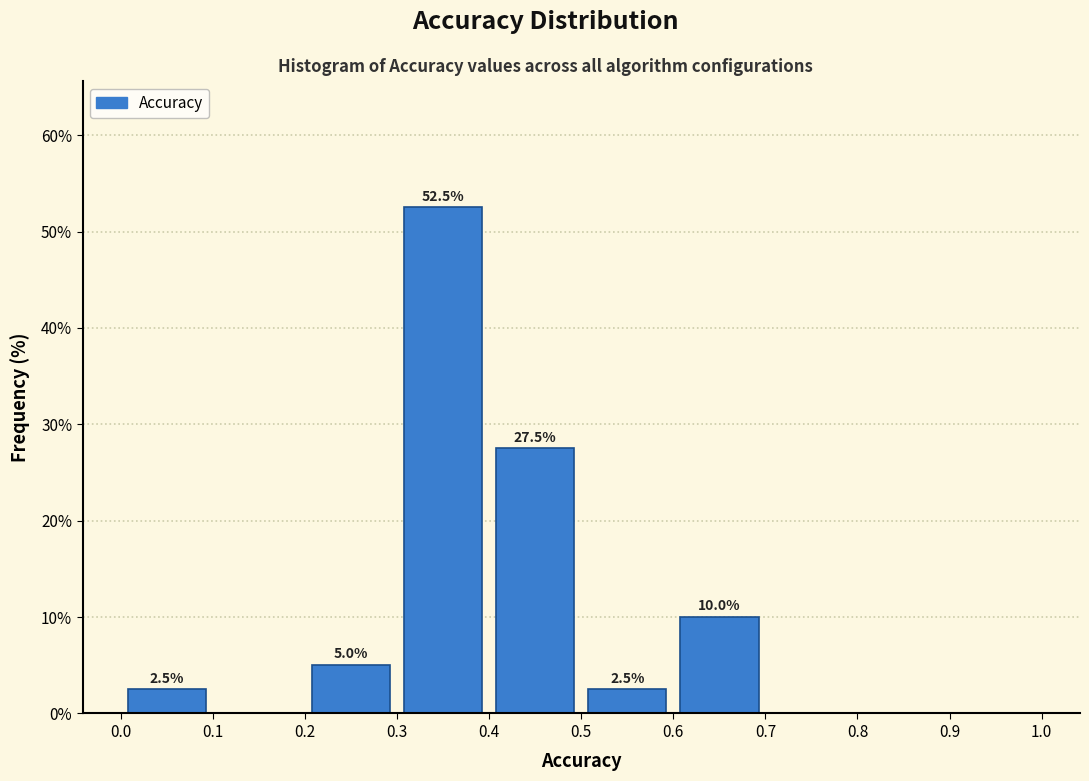

Which range on the x-axis has the tallest bar?

0.3 to 0.4